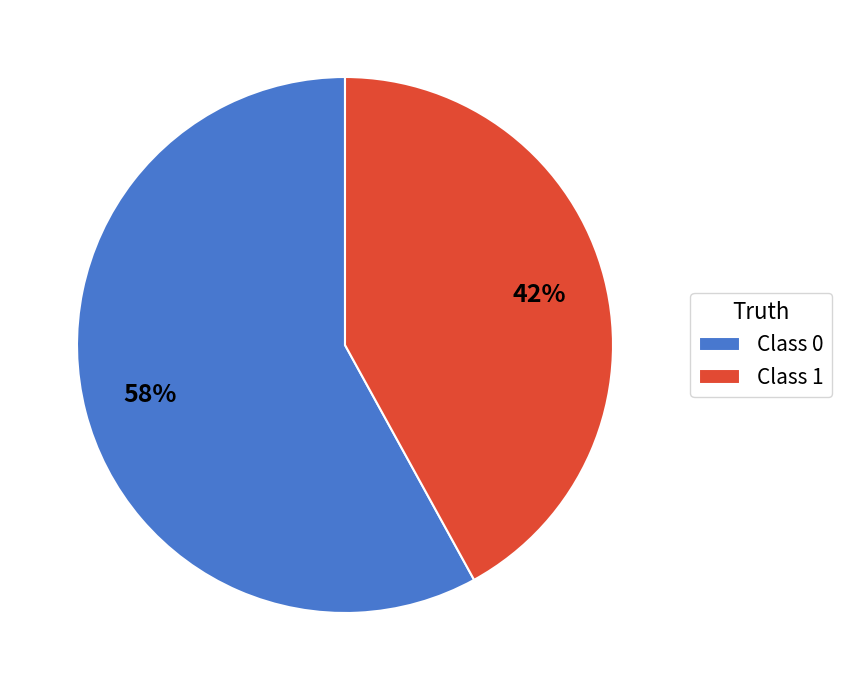

The Class 0 slice represents 68% of the pie. True or false?

False